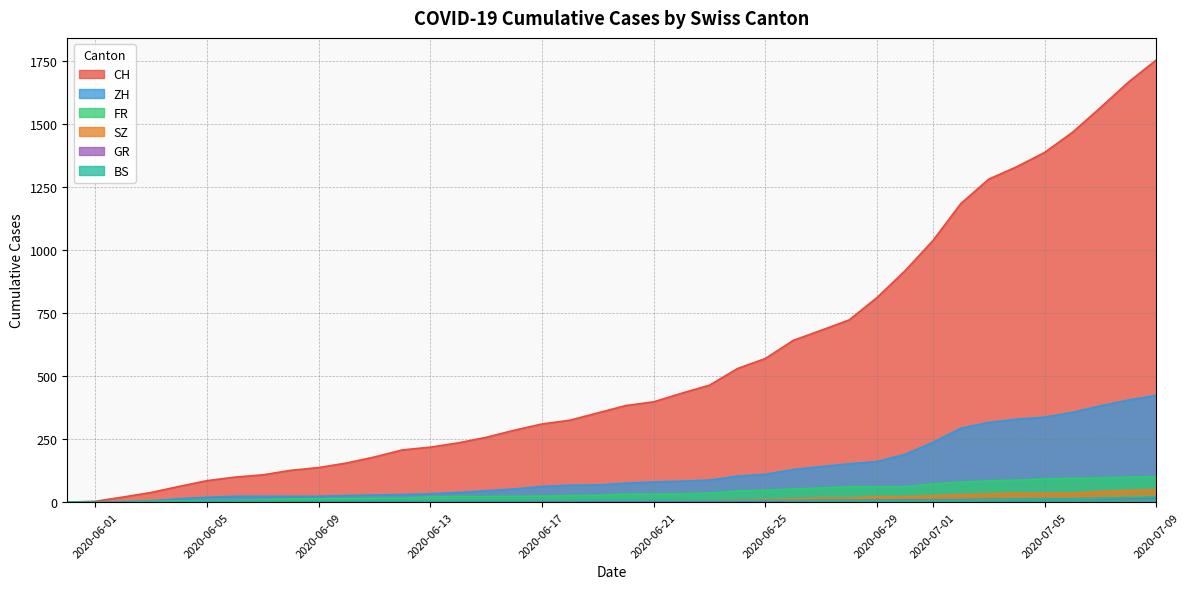

Rank the categories by SZ value from lowest to highest.

2020-05-31, 2020-06-01, 2020-06-02, 2020-06-03, 2020-06-04, 2020-06-05, 2020-06-06, 2020-06-07, 2020-06-08, 2020-06-09, 2020-06-10, 2020-06-11, 2020-06-12, 2020-06-13, 2020-06-14, 2020-06-15, 2020-06-16, 2020-06-17, 2020-06-18, 2020-06-19, 2020-06-20, 2020-06-21, 2020-06-22, 2020-06-23, 2020-06-24, 2020-06-25, 2020-06-26, 2020-06-27, 2020-06-28, 2020-06-29, 2020-06-30, 2020-07-01, 2020-07-02, 2020-07-03, 2020-07-04, 2020-07-05, 2020-07-06, 2020-07-07, 2020-07-08, 2020-07-09